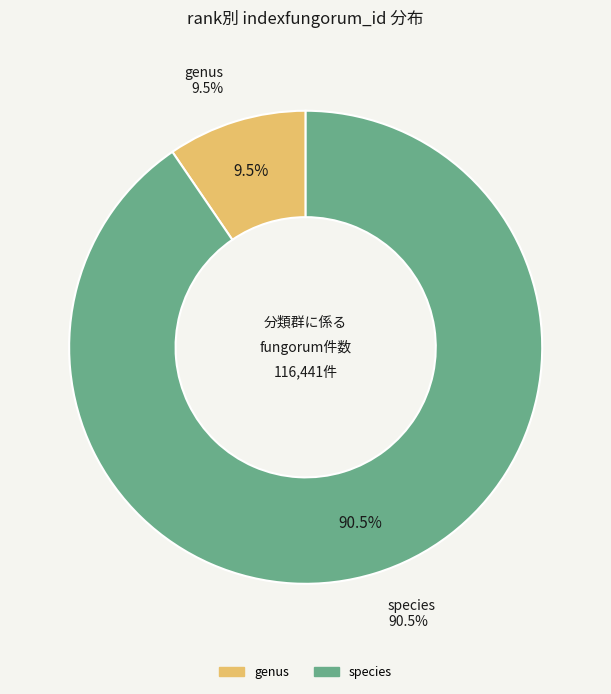

Is it true that genus is 10% of the pie?

True